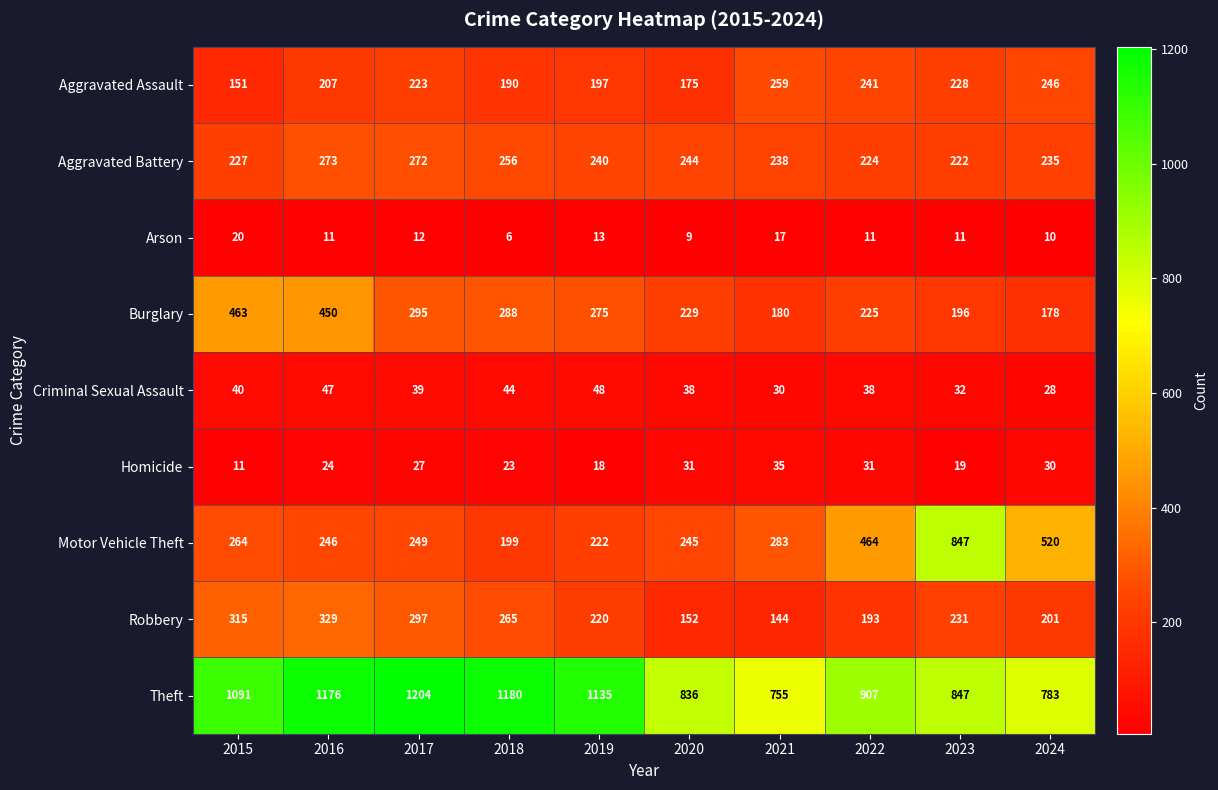

At 2021, list the series in order from smallest to largest.

Arson, Criminal Sexual Assault, Homicide, Robbery, Burglary, Aggravated Battery, Aggravated Assault, Motor Vehicle Theft, Theft